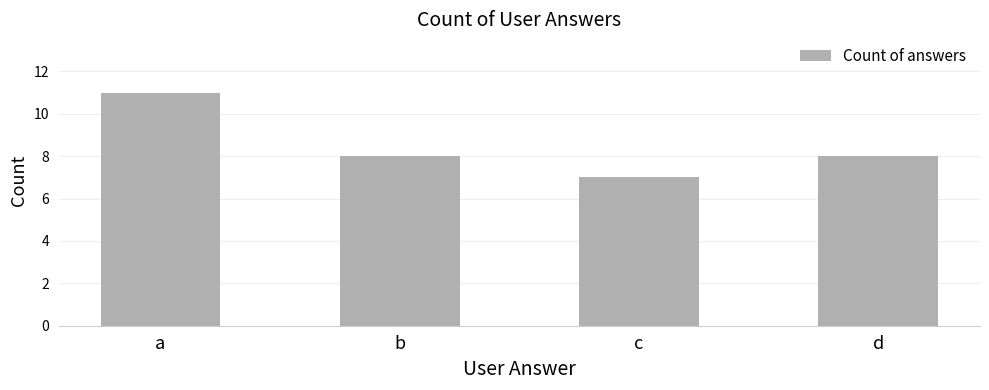

Which category has the lowest value across all series?

c